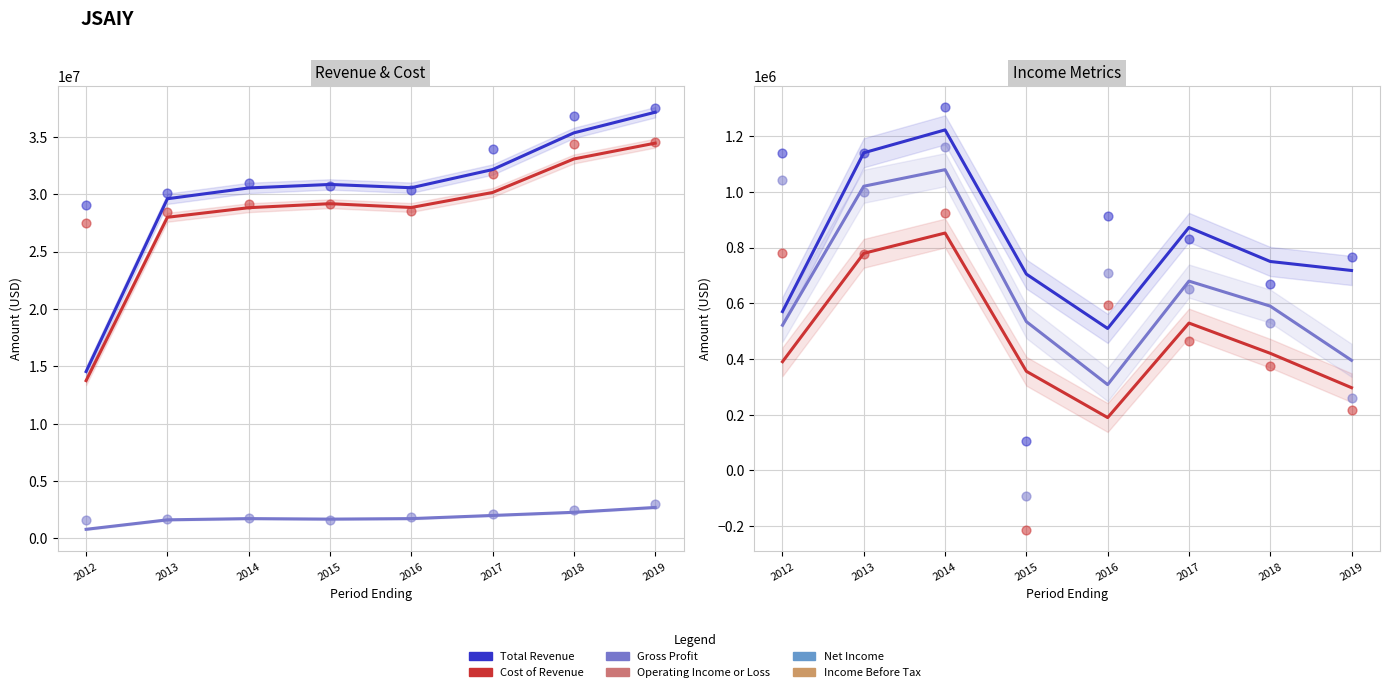

Which series has the largest total across all categories?

Total Revenue